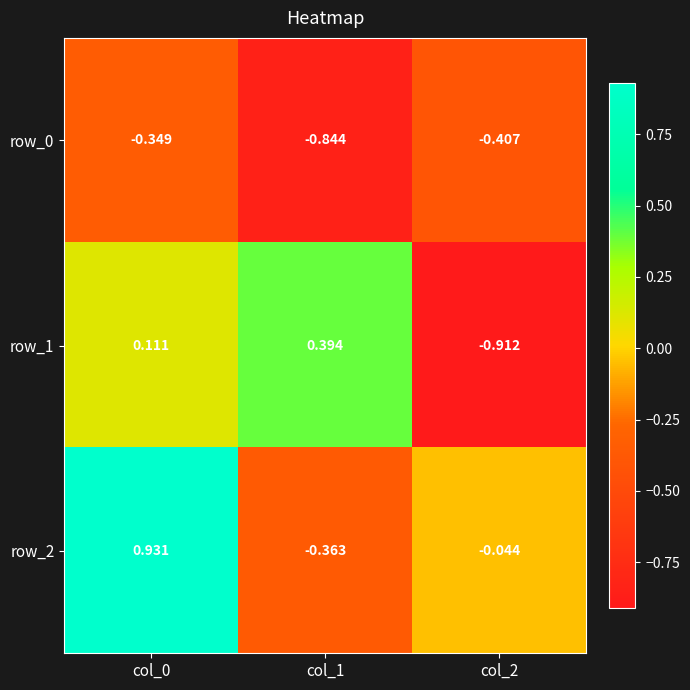

What is the difference between the maximum and minimum values in the row_1 series?

1.3